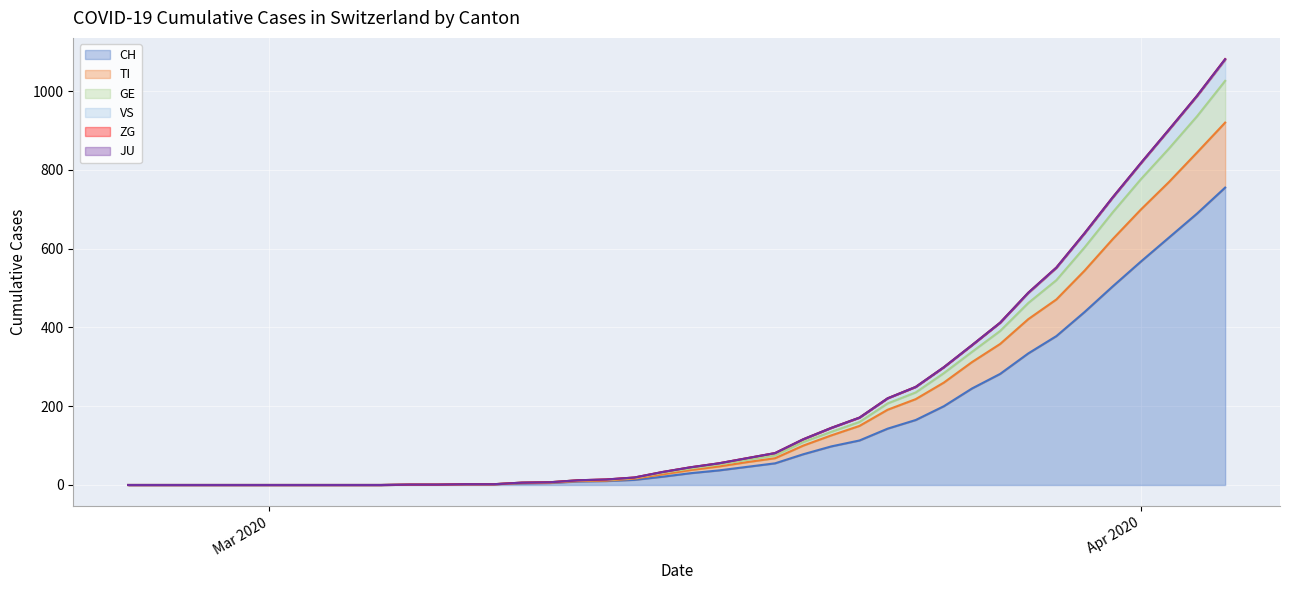

Is it true that TI equals 5 at 2020-03-10?

True